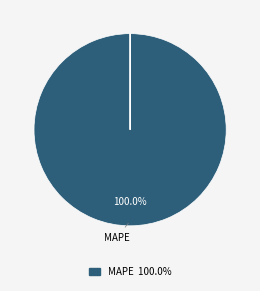

Is there any slice that represents more than half of the pie?

Yes